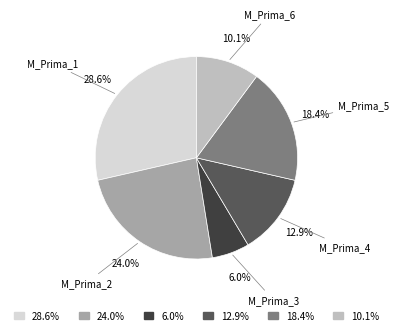

Is there a majority slice in this chart?

No